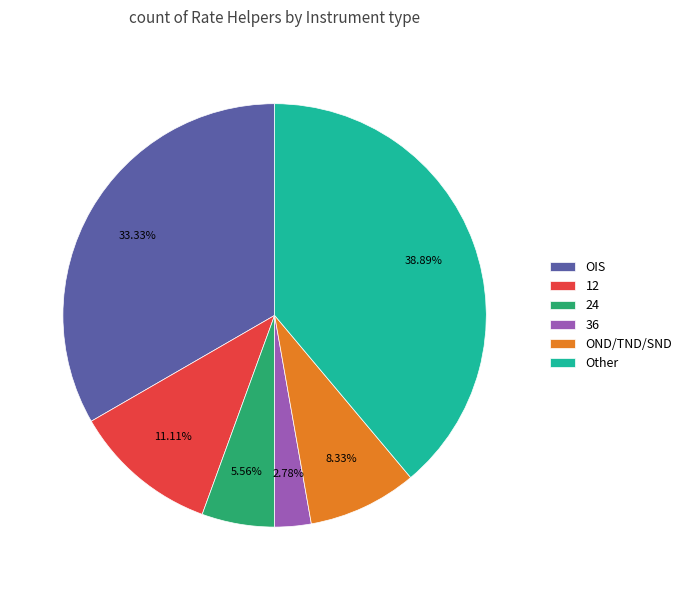

To the nearest percent, what percentage of the pie is 24?

6%